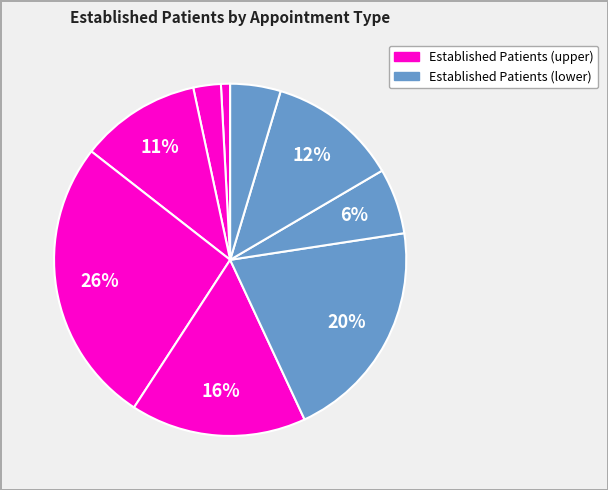

How many segments does this pie chart have?

9